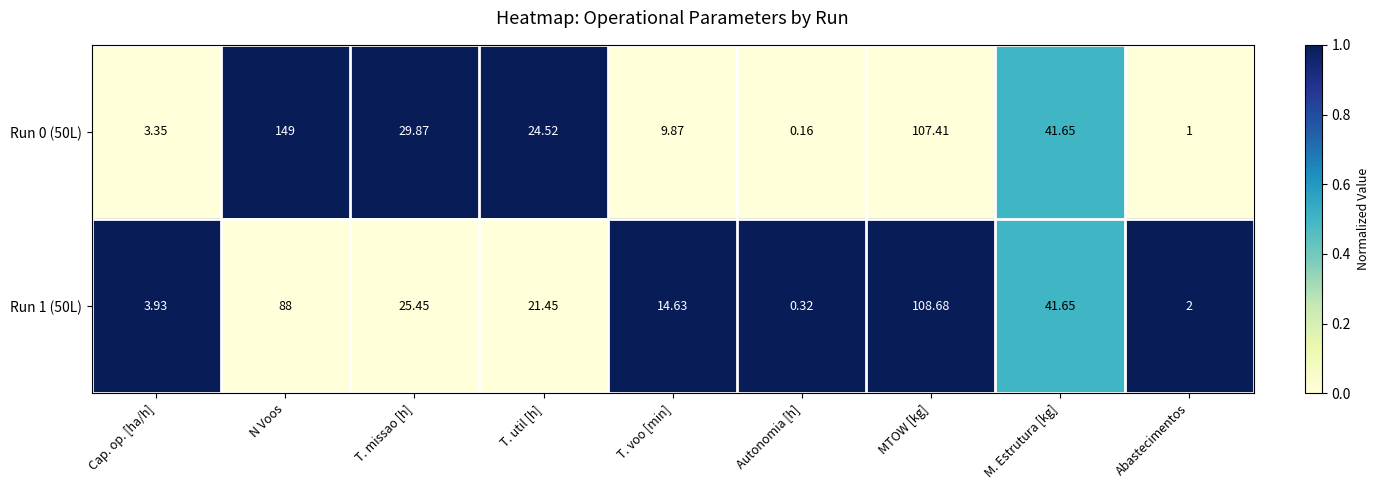

Where does the Run 1 (50L) series first go above 21?

N Voos